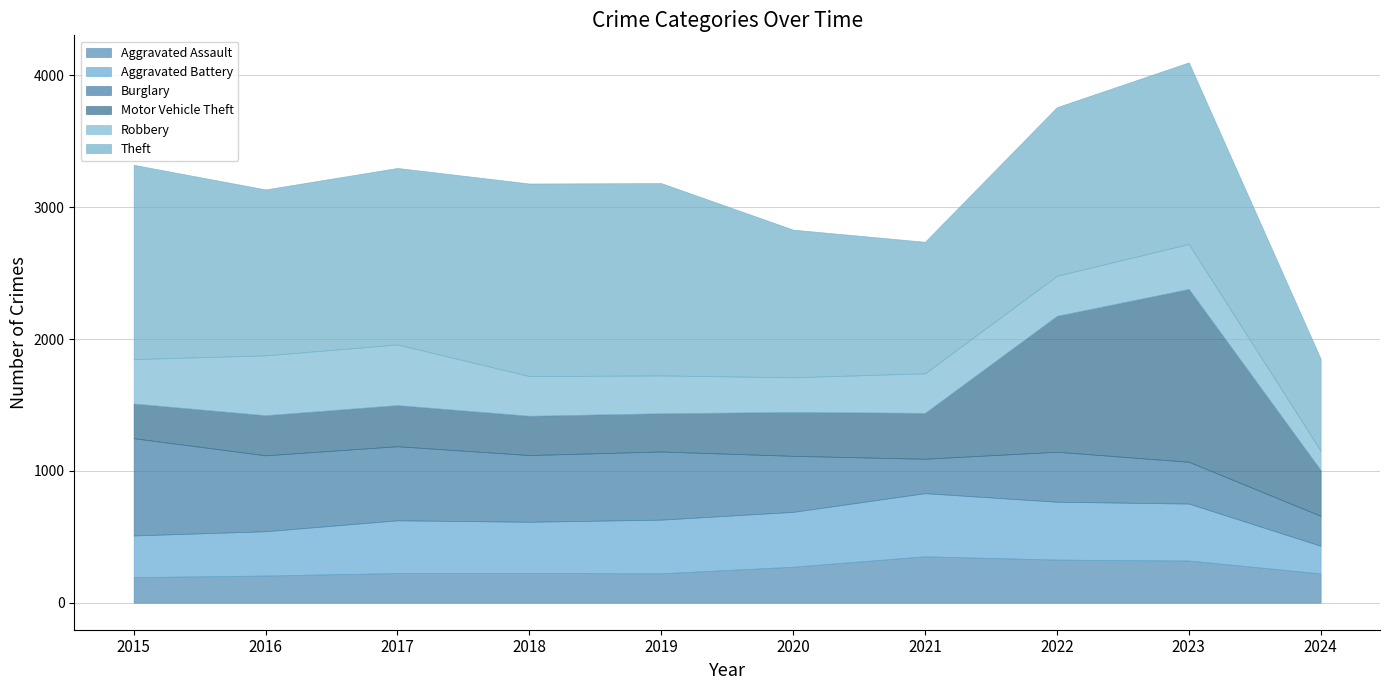

Which category has the highest value in the Burglary series?

2015